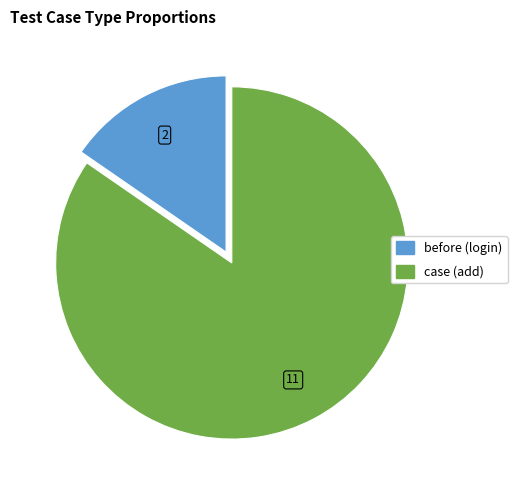

Which category has the smallest portion of the pie?

before (login)